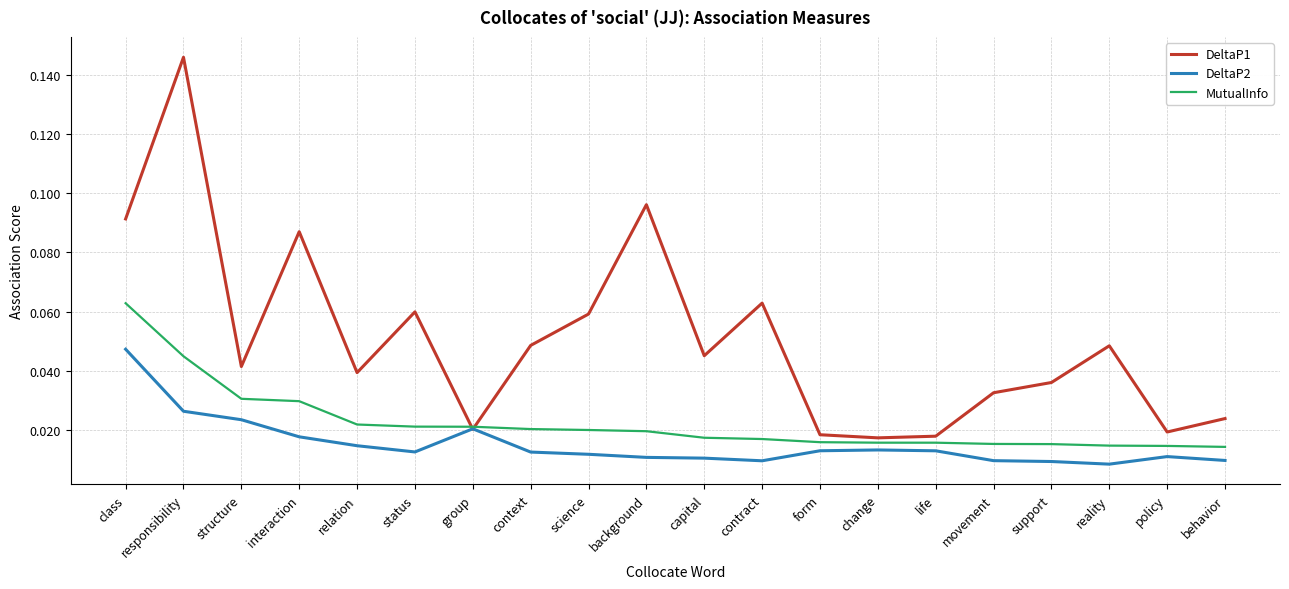

Rank the series by their maximum value, from highest to lowest.

DeltaP1, MutualInfo, DeltaP2